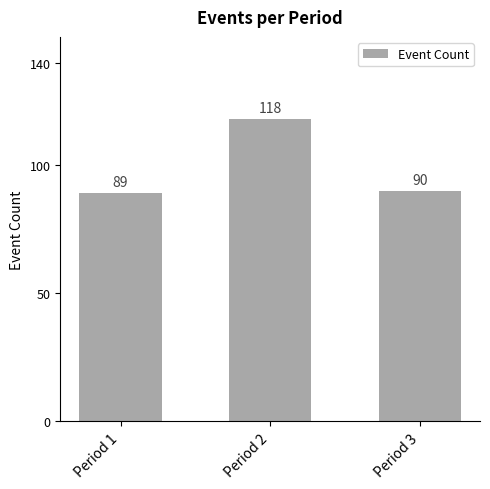

Rank the categories by value from highest to lowest.

Period 2, Period 3, Period 1